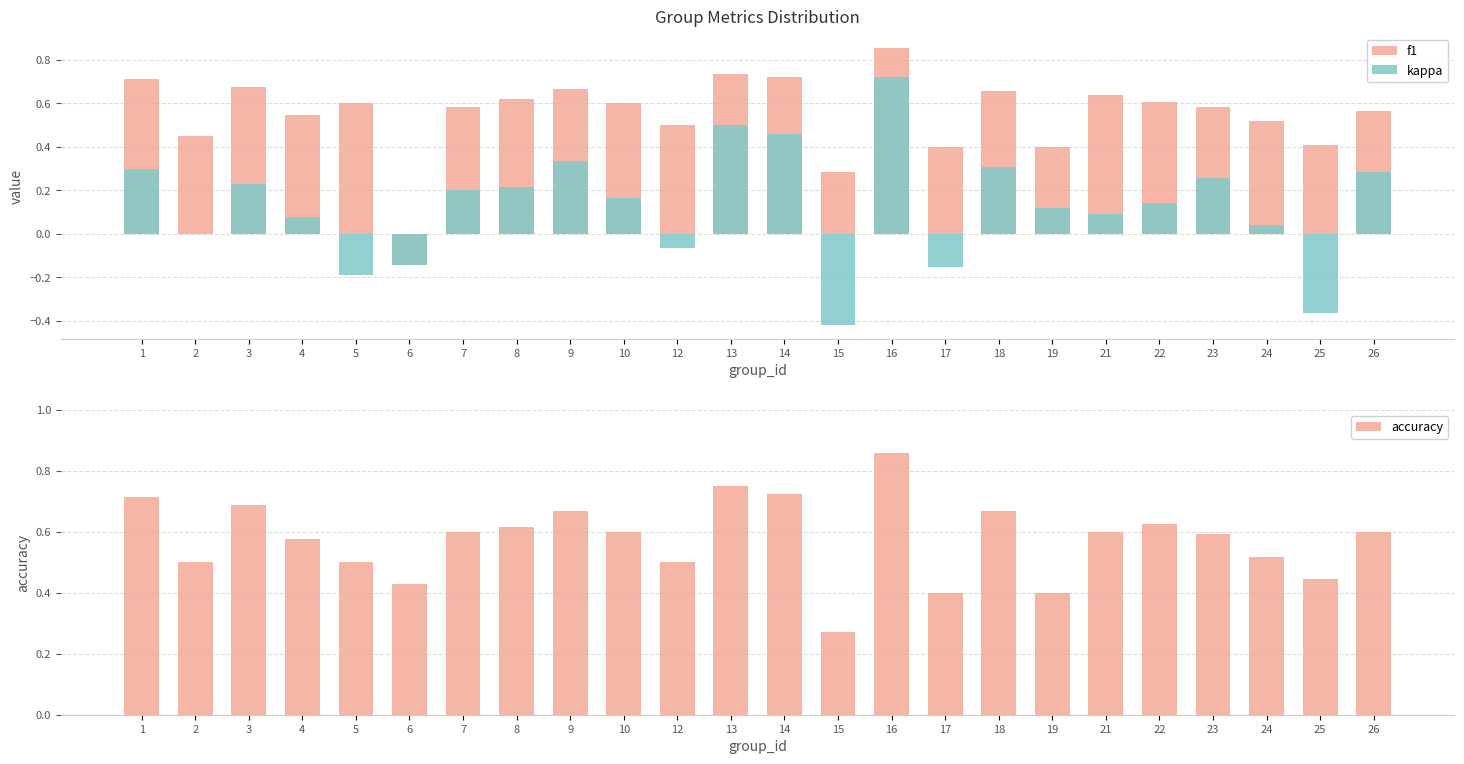

Which label corresponds to the largest value in the chart?

16